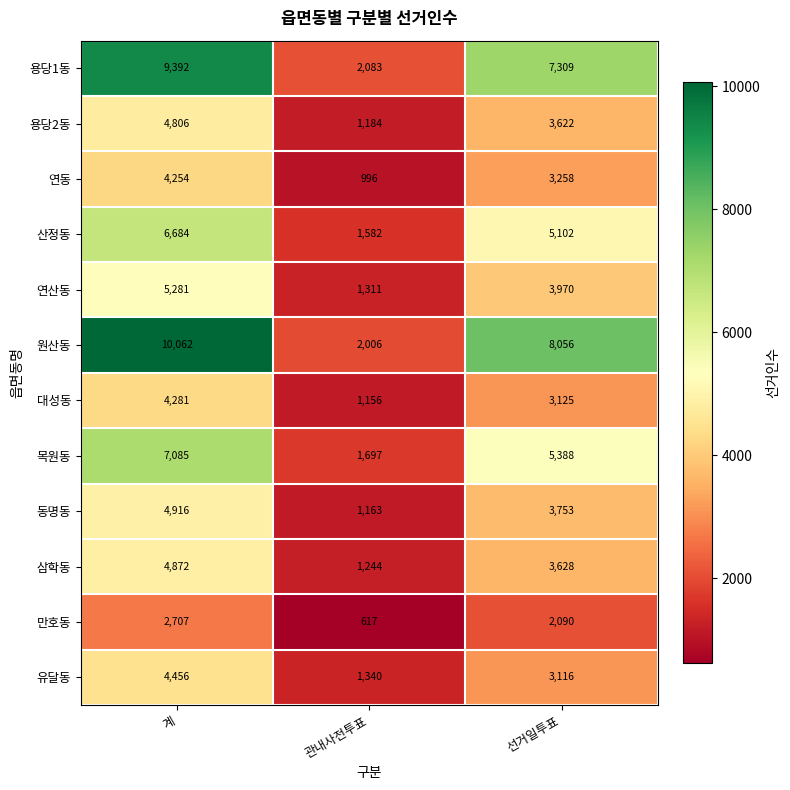

What is the difference between the second highest and minimum values in the 산정동 series?

3520